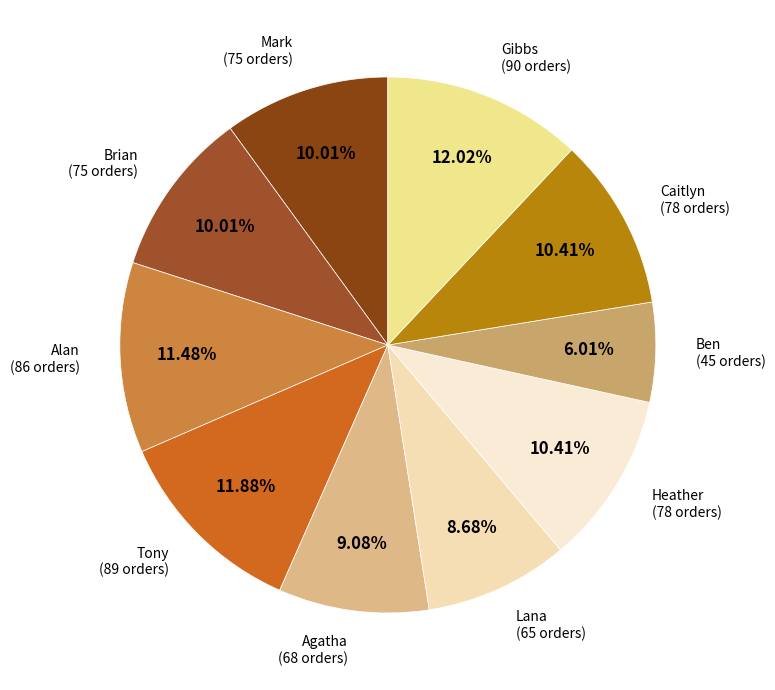

Which category has the smallest portion of the pie?

Ben